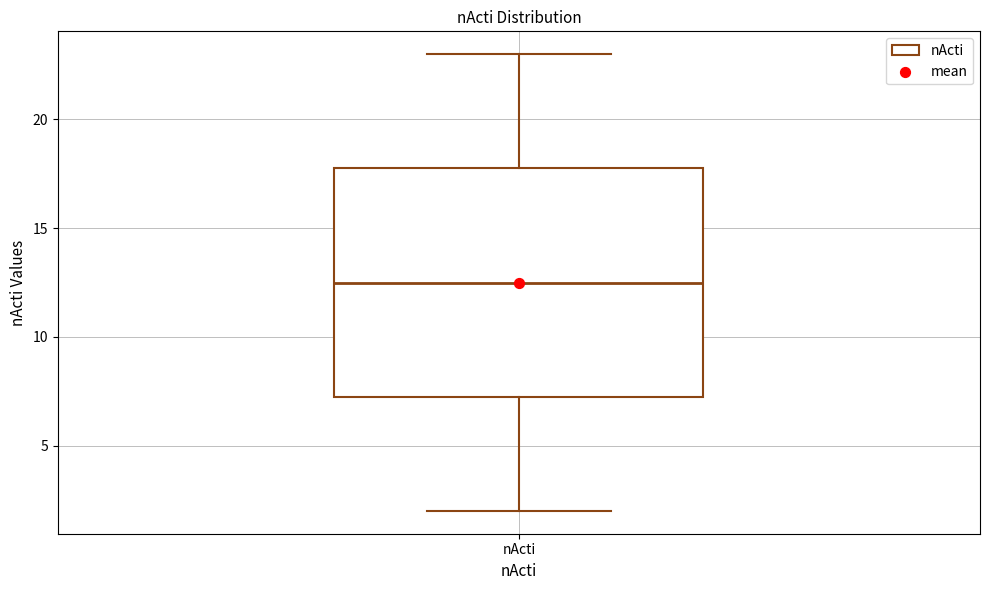

Read this box plot against the y-axis: the position of the median line, the range covered by the box, and the ends of both whiskers. The values are not printed on the chart, so give them approximately, as read against the axis.

median 12.5, box 7.5 to 18.0, whiskers 2.0 to 23.0